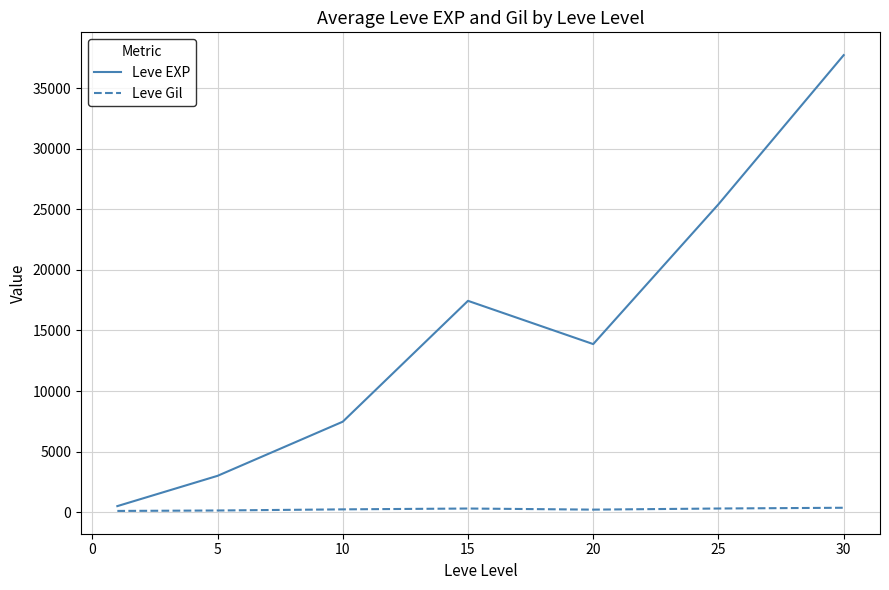

What is the greatest value displayed?

37715.0